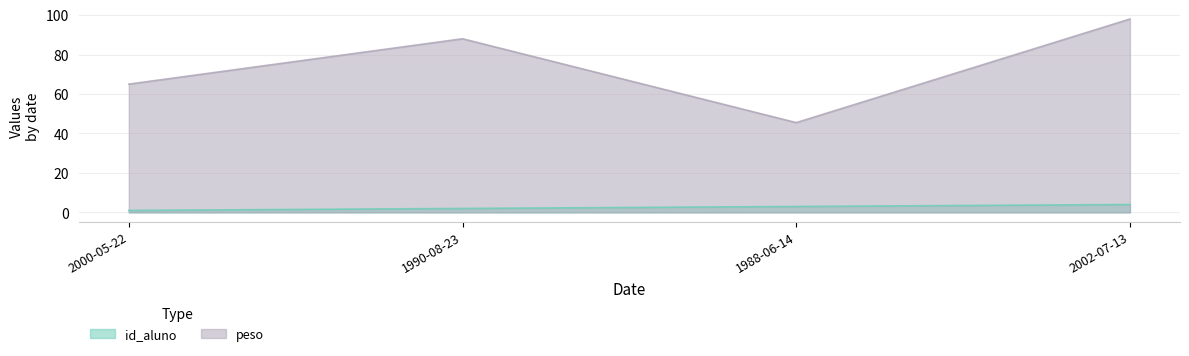

Reading left to right, what are all the values shown in this chart?

id_aluno: 1.0	2.0	3.0	4.0
peso: 65.0	88.0	45.5	98.0